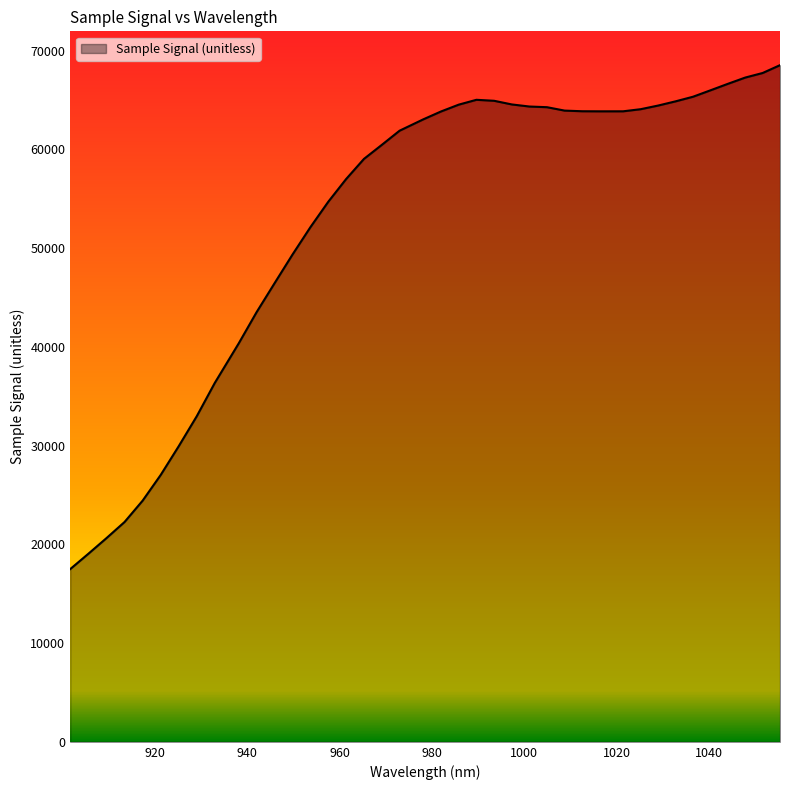

What is the smallest value displayed?

17493